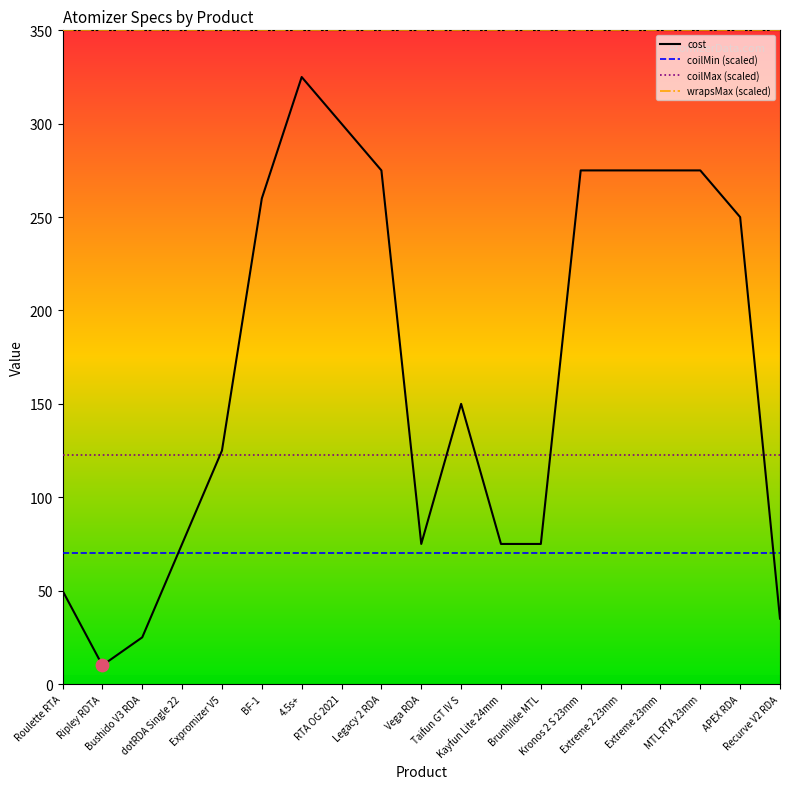

Which series has the widest spread of values?

cost